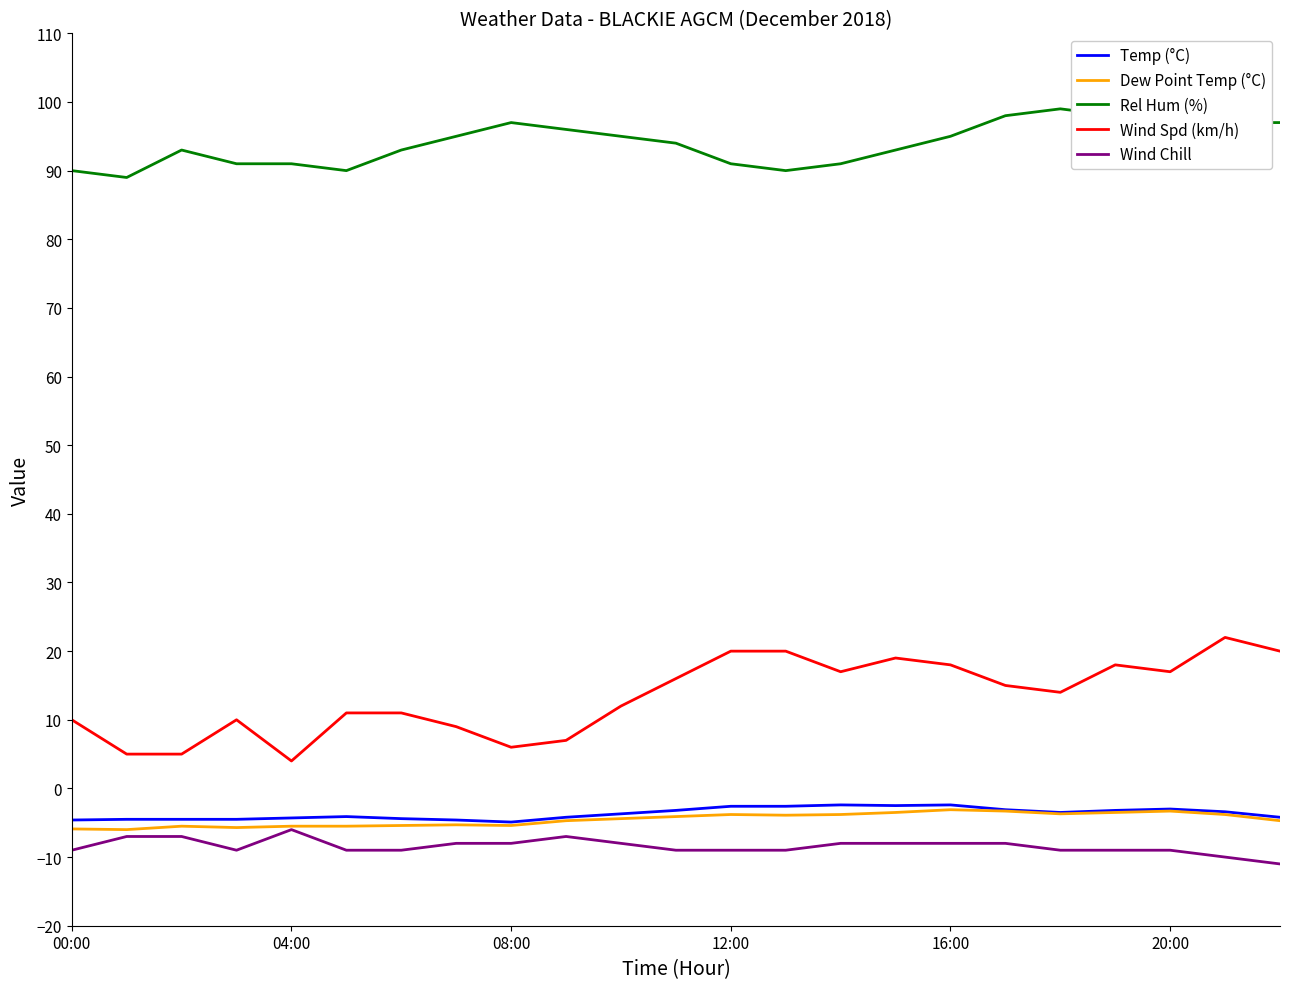

What is the lowest value of the Rel Hum (%) series?

89.0